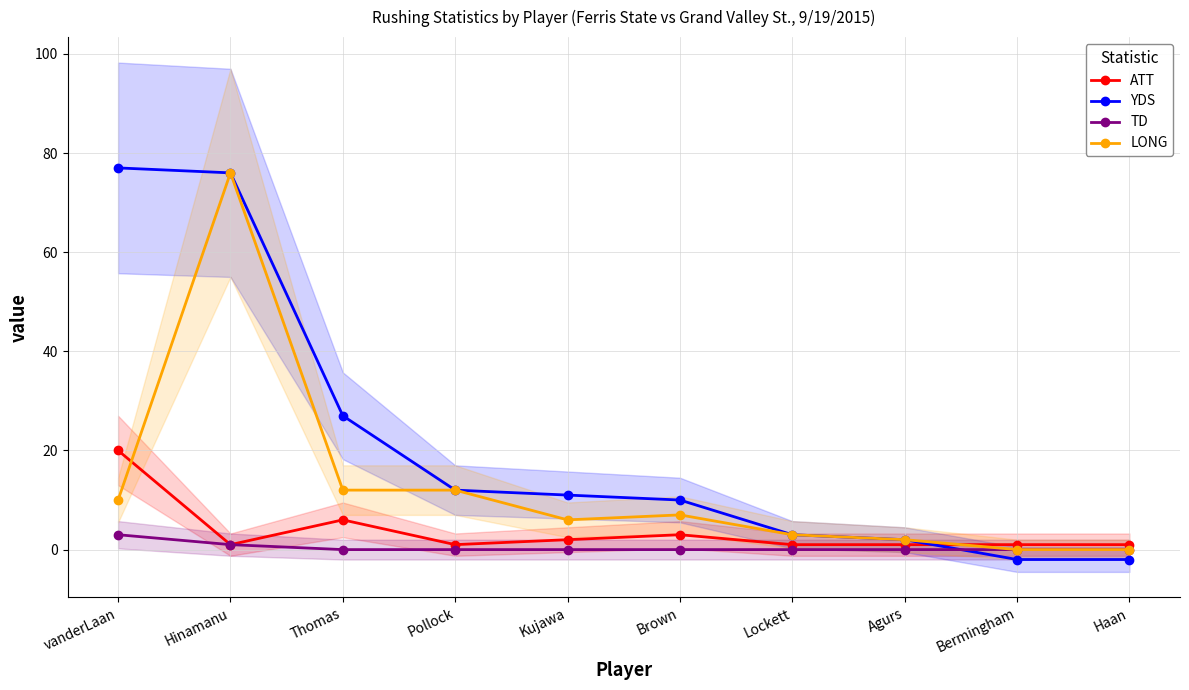

Between which two adjacent categories do LONG and ATT first intersect?

vanderLaan and Hinamanu